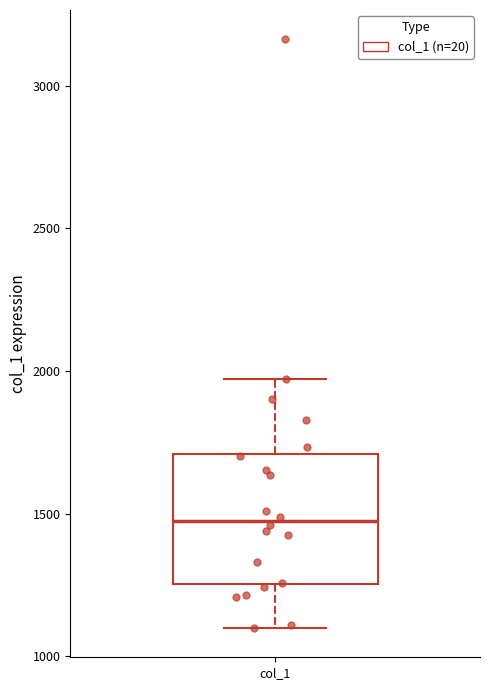

Where does the upper whisker of the box for col_1 end on the y-axis? The values are not printed on the chart, so give them approximately, as read against the axis.

1950